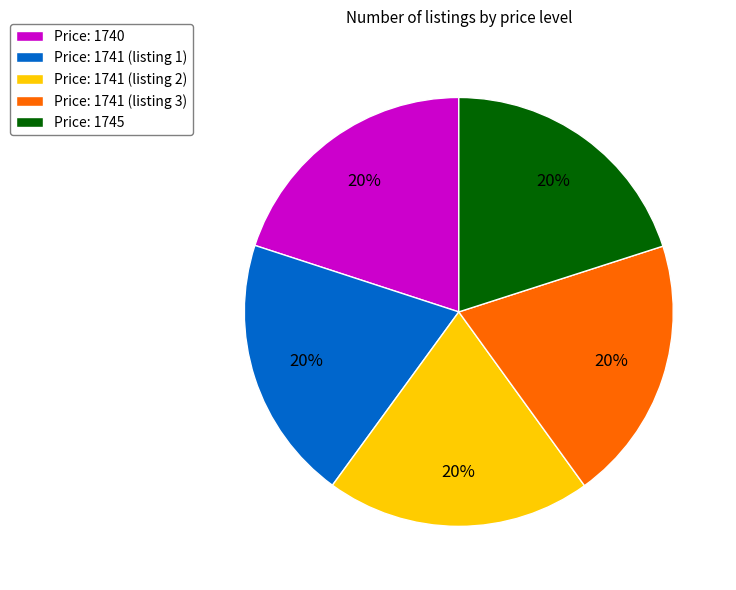

Is Price: 1740 the majority of the pie?

No